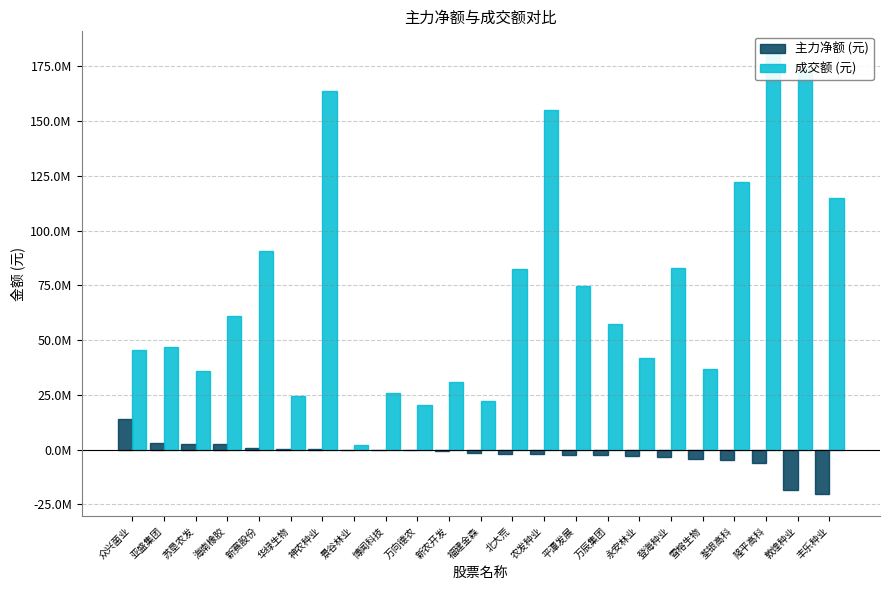

The 成交额 (元) series shows 37017273 at 雪榕生物. True or false?

True